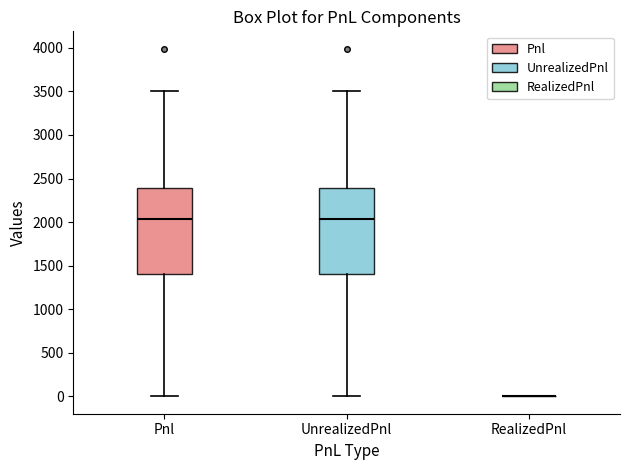

Reading left to right, read every box against the y-axis: the position of its median line, the range the box covers, and the ends of its whiskers. The values are not printed on the chart, so give them approximately, as read against the axis.

Pnl: median 2050, box 1400 to 2400, whiskers 0 to 3500
UnrealizedPnl: median 2050, box 1400 to 2400, whiskers 0 to 3500
RealizedPnl: box collapsed to a line at 0, whiskers 0 to 0